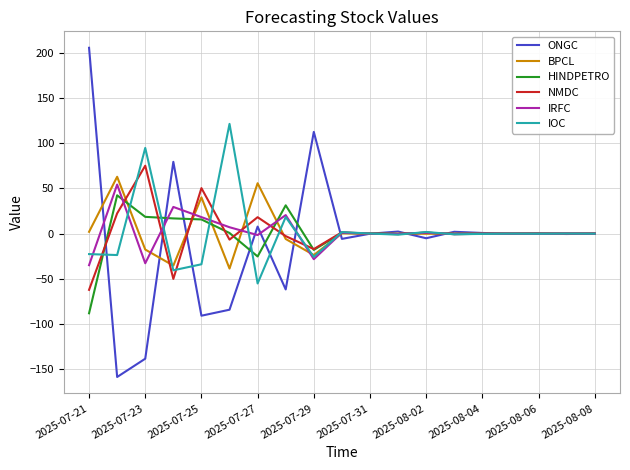

What is the difference between the maximum and minimum values in the ONGC series?

363.6